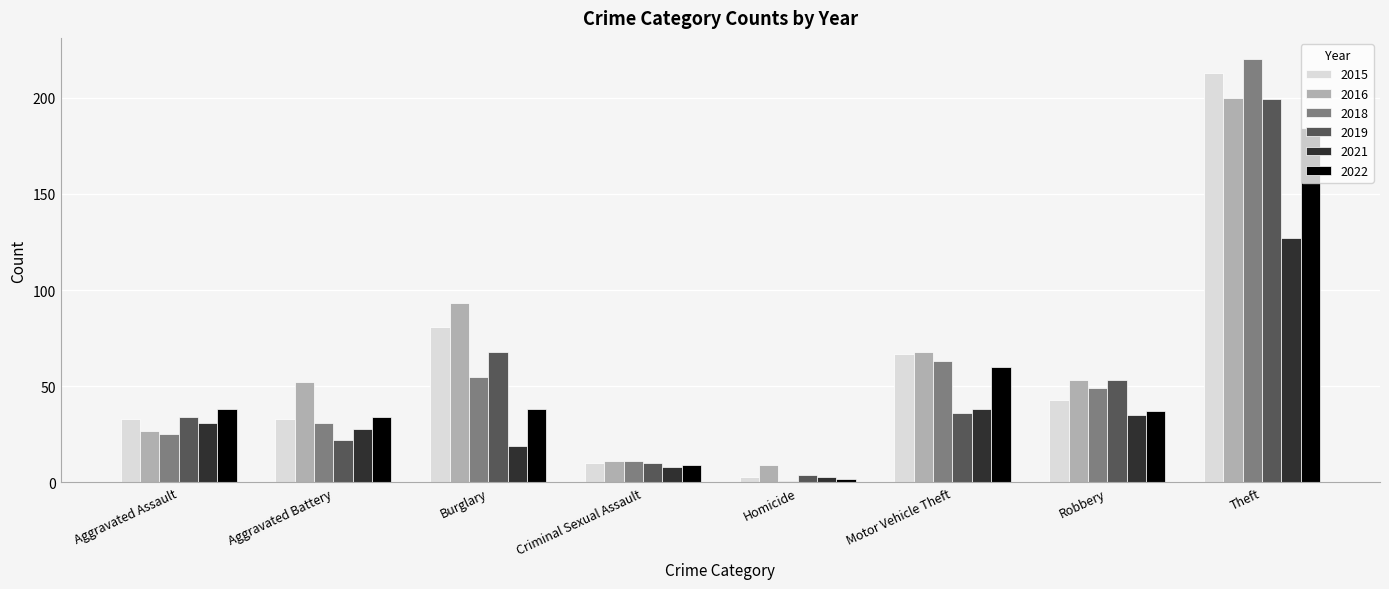

What is the sum of all 2022 values?

402